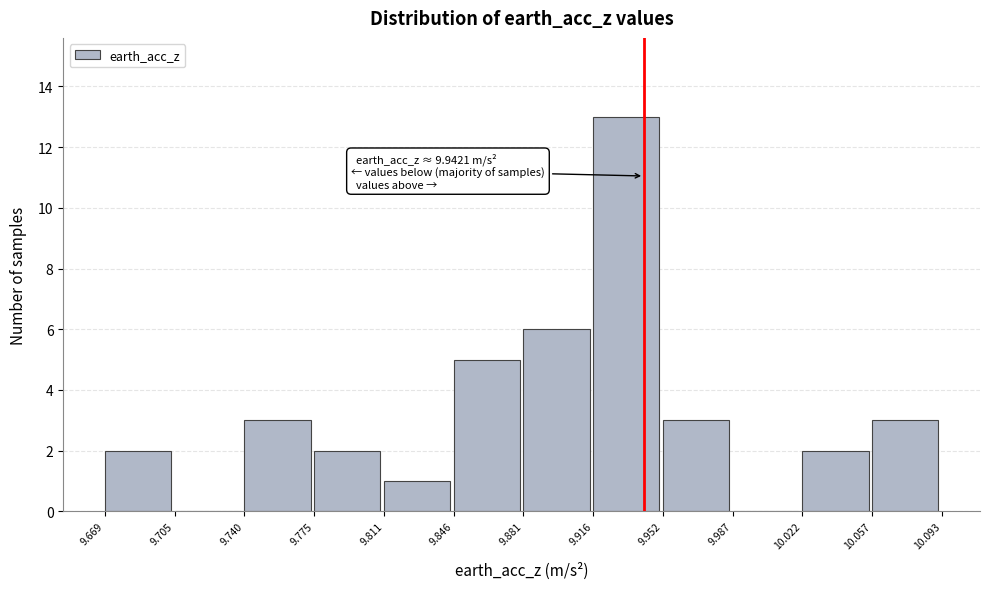

Which range on the x-axis has the tallest bar?

9.916 to 9.952